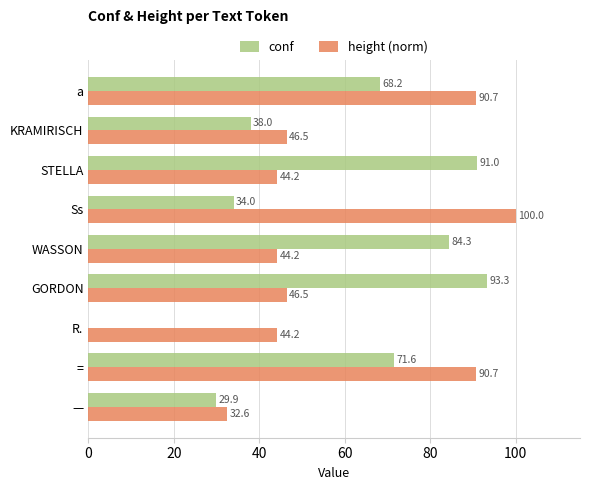

Which series changed the most between GORDON and Ss?

conf